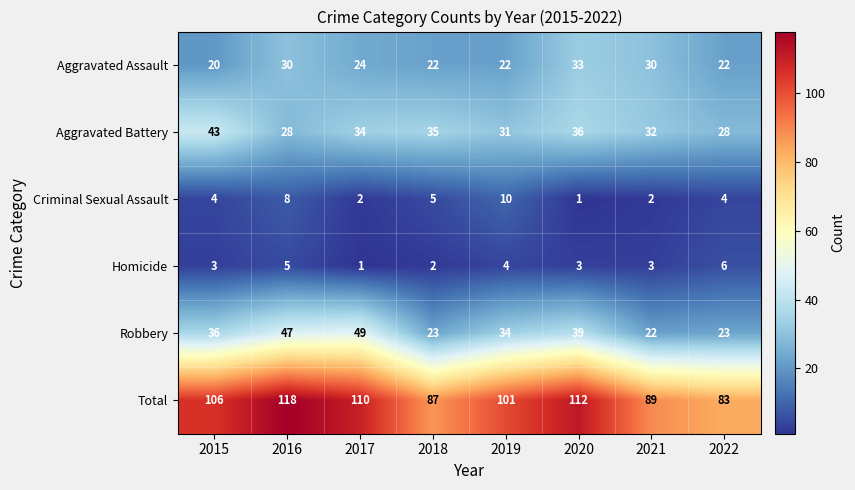

Which category has the highest value across all series?

2016